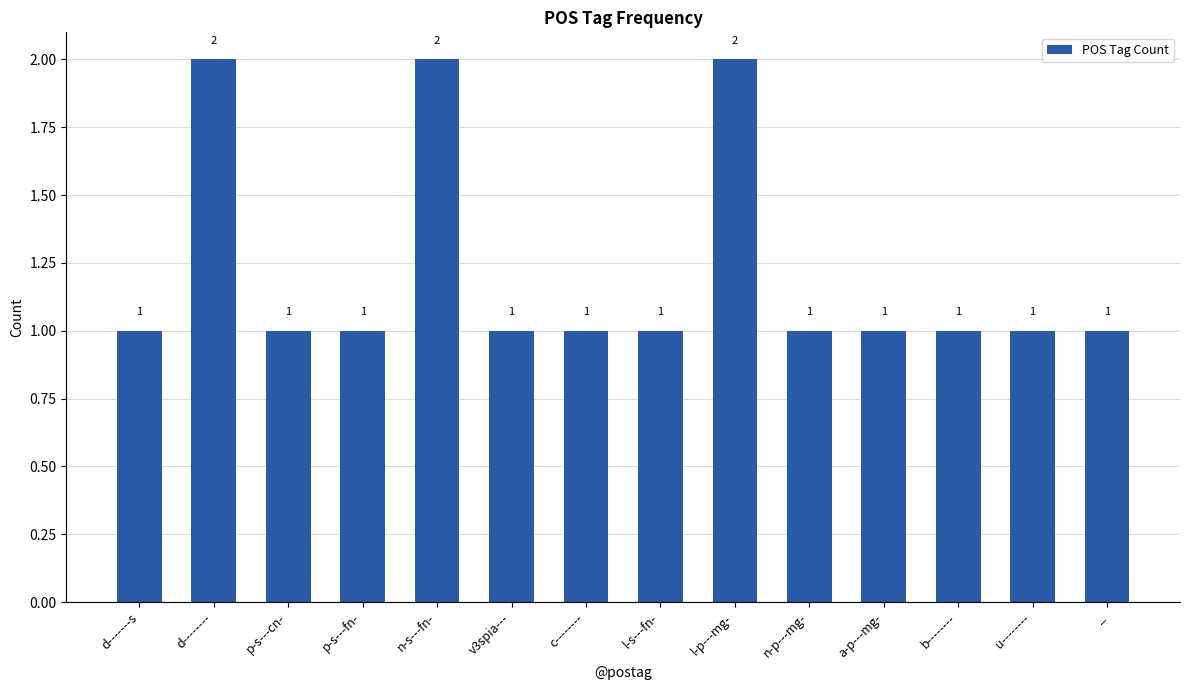

Reading left to right, transcribe all the data shown in this chart.

1	2	1	1	2	1	1	1	2	1	1	1	1	1